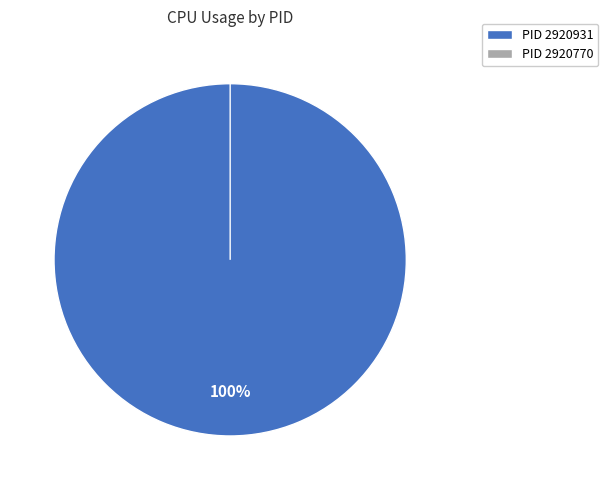

To the nearest percent, what is the difference between the 2920931 and 2920770 slice percentages?

100%